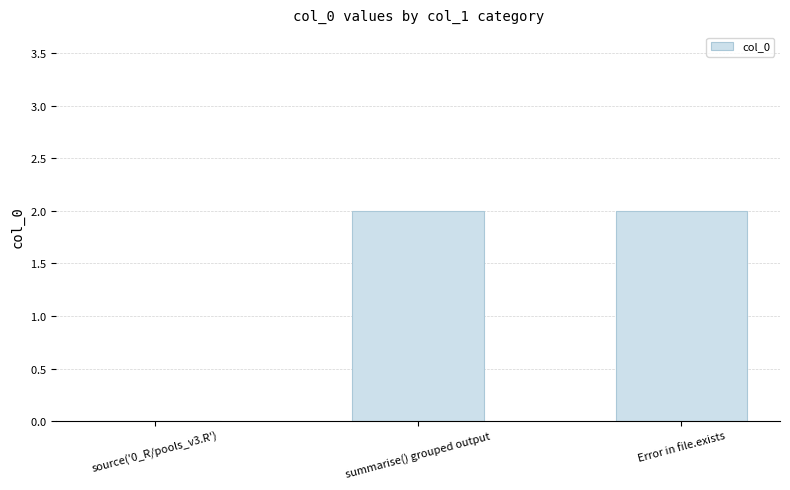

Rank the categories by value from lowest to highest.

source('0_R/pools_v3.R'), summarise() grouped output, Error in file.exists